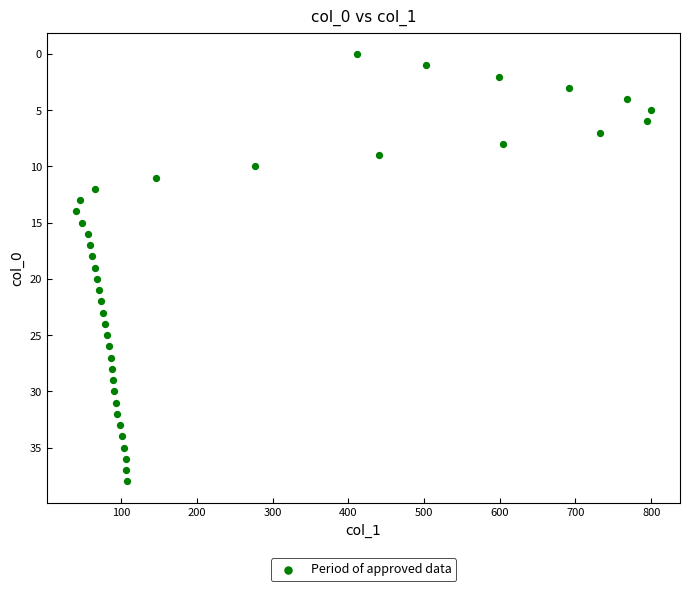

What is the range of X values (max minus min)?

760